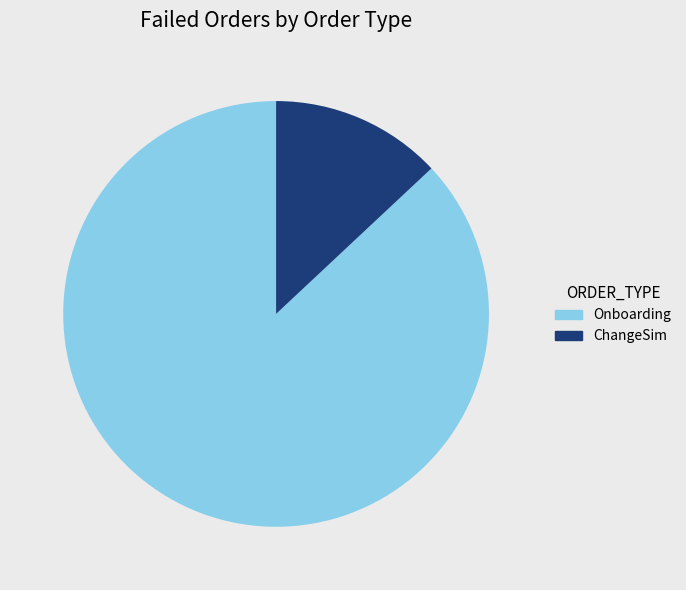

How many slices are in this pie chart?

2